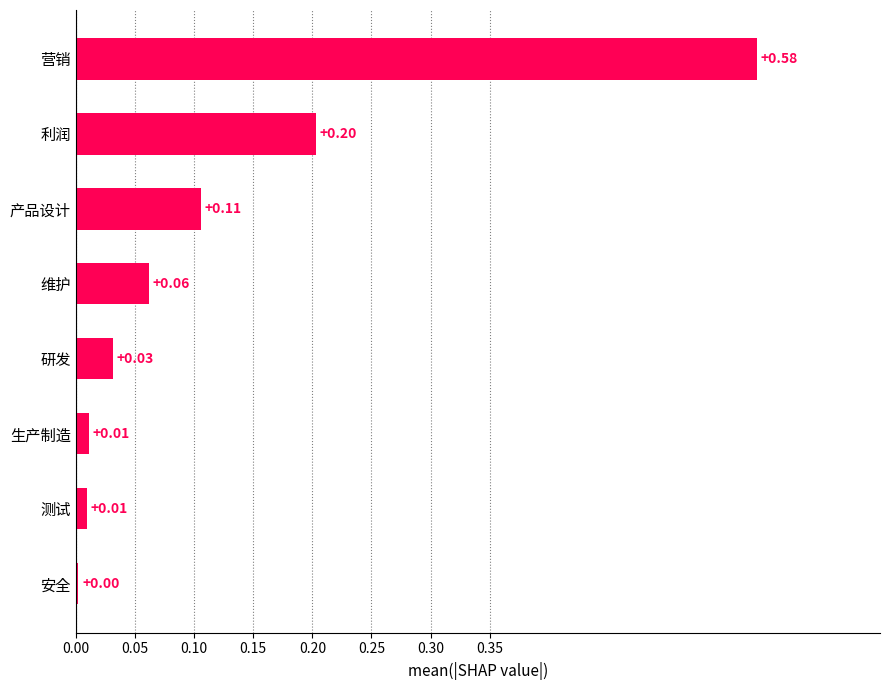

What is the sum of all values?

1.0